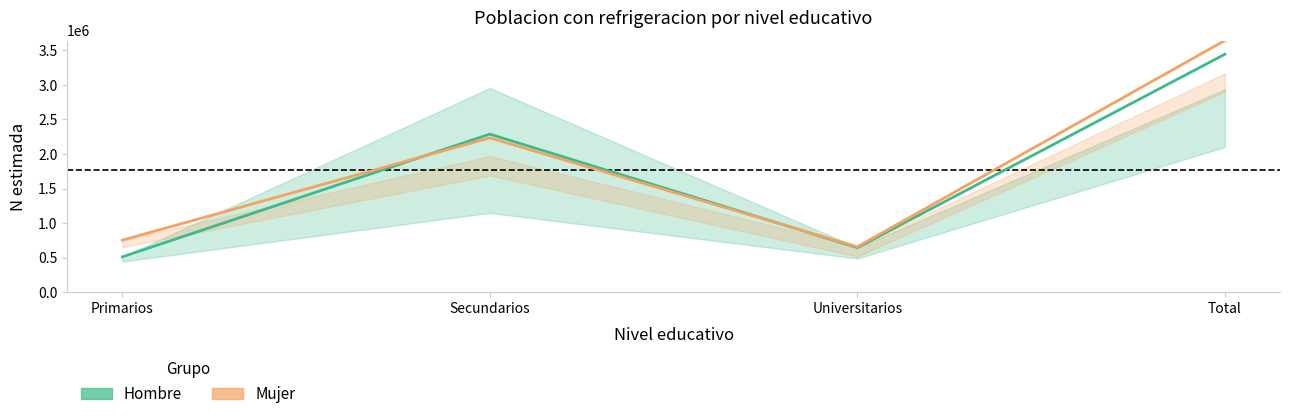

Reading left to right, what are all the values shown in this chart?

Hombre (estimación): Primarios=511450	Secundarios=2288071	Universitarios=644983	Total=3444504
Mujer (estimación): Primarios=752651	Secundarios=2233862	Universitarios=657299	Total=3643813